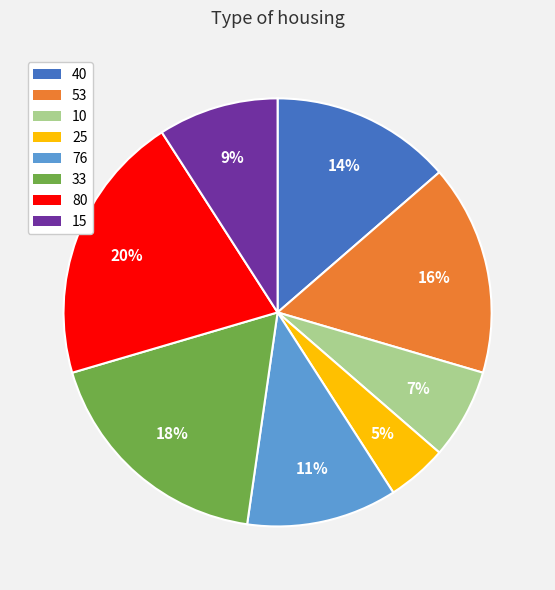

Combined, do 80 and 76 account for over 50%?

No